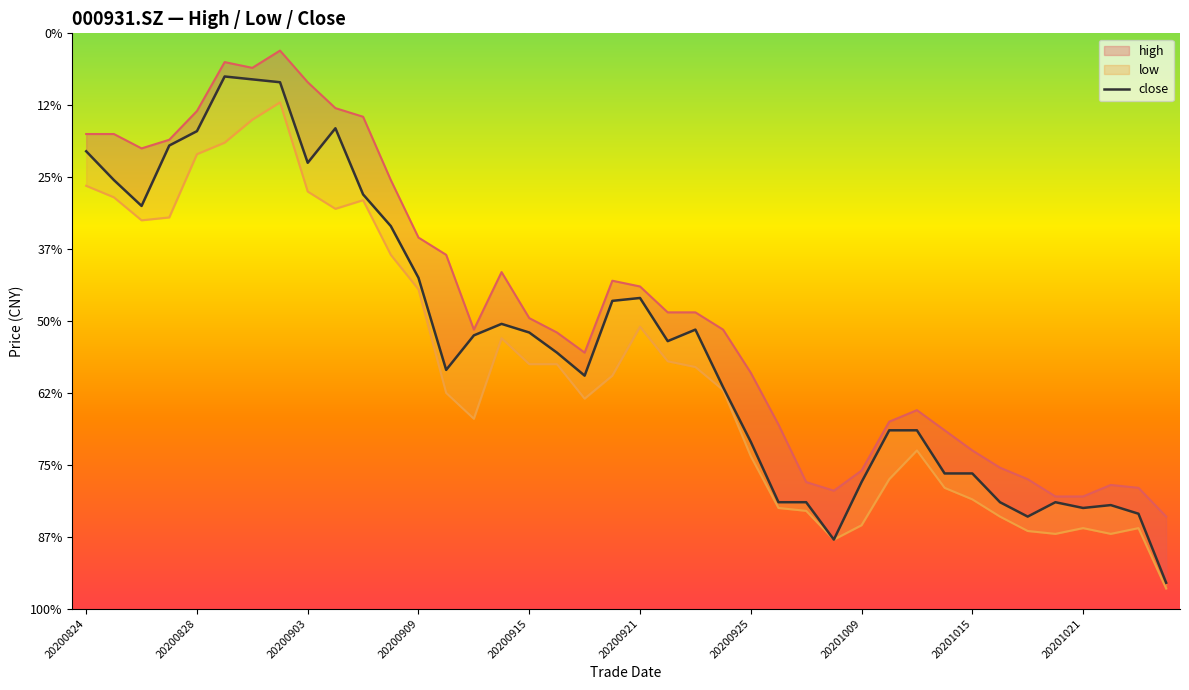

List the series in order of their peak value, lowest first.

low, close, high